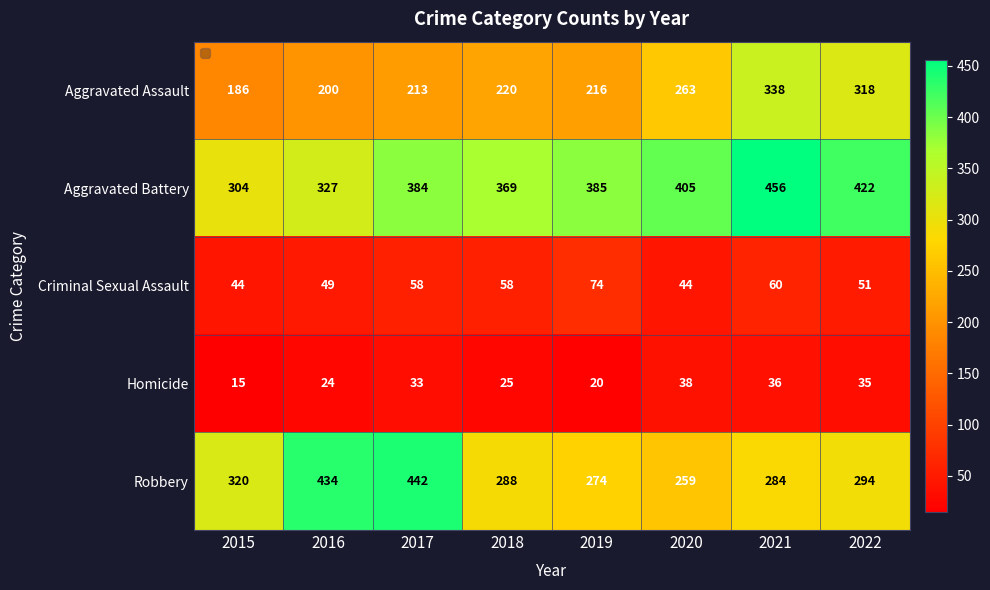

Which series changed the most between 2017 and 2018?

Robbery